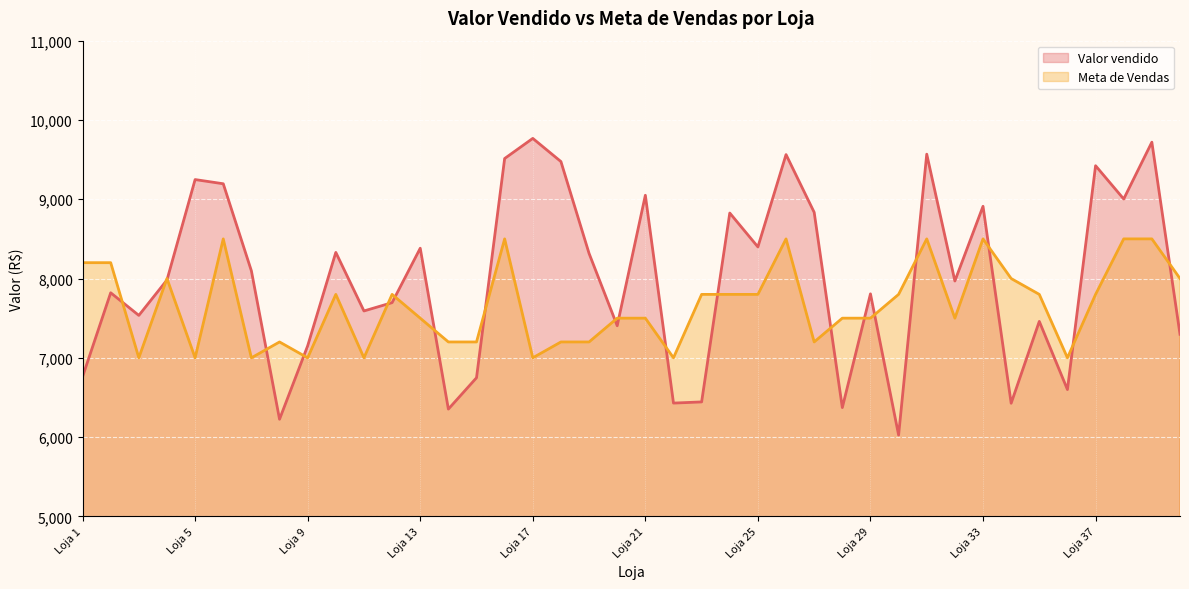

At Loja 1, list the series in order from smallest to largest.

Valor vendido, Meta de Vendas